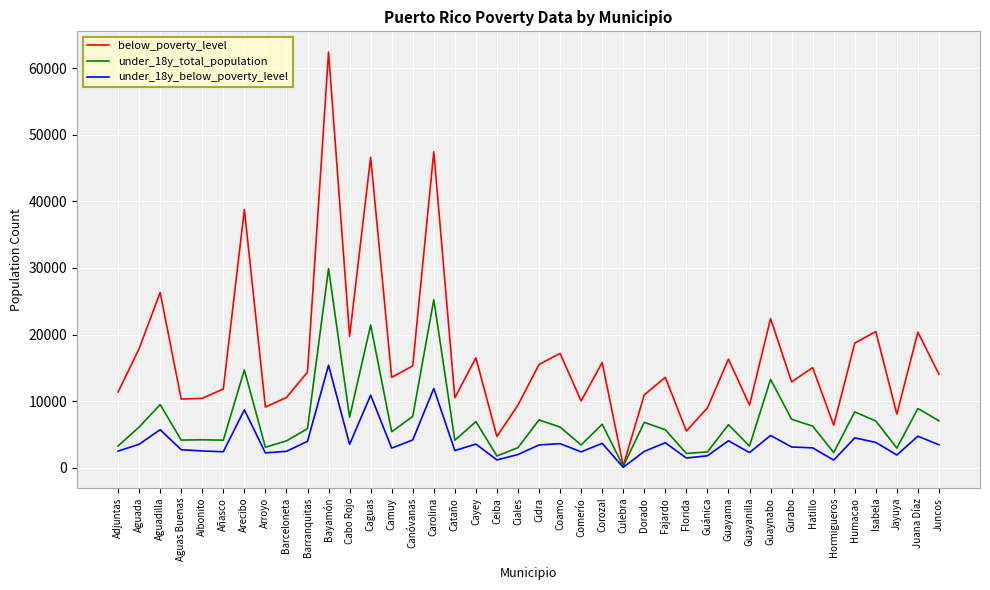

What is the minimum value for under_18y_below_poverty_level?

44